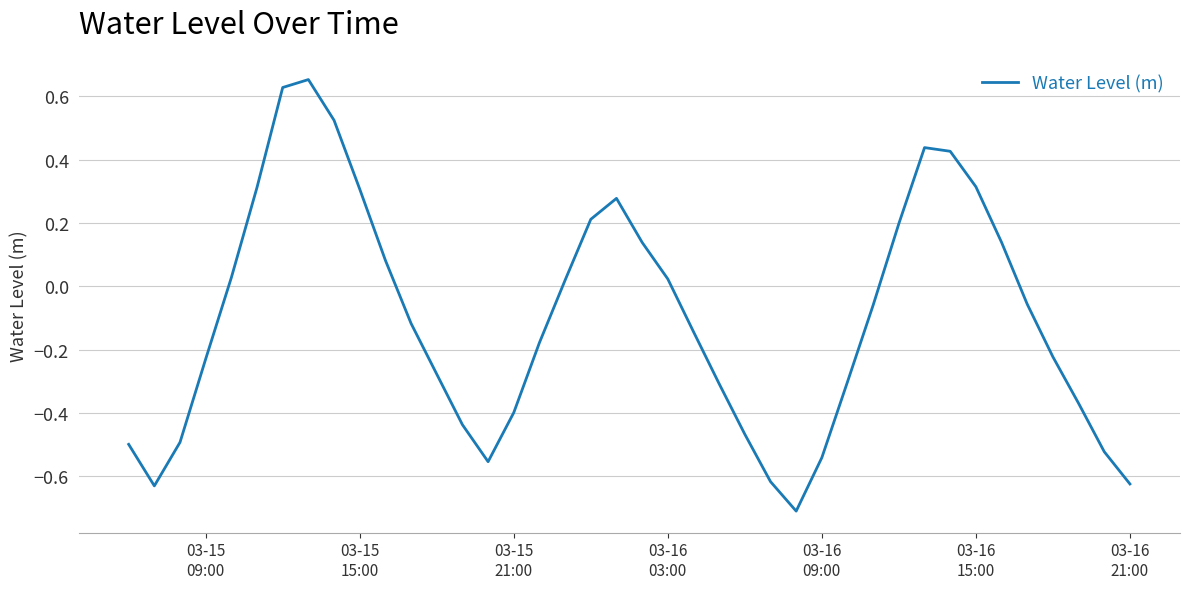

What is the smallest value displayed?

-0.7